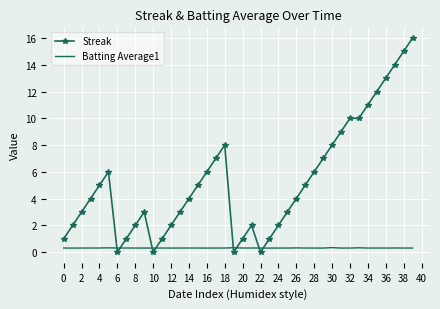

Which series has the largest total across all categories?

Streak